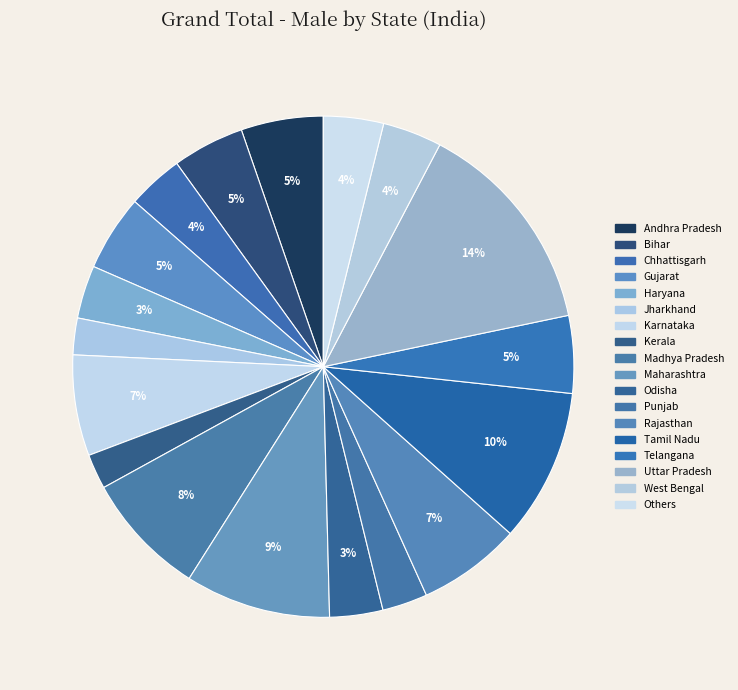

Count the number of slices in the pie.

18